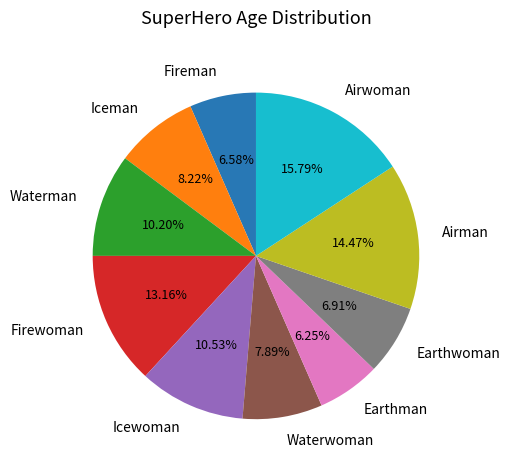

Does any single category account for the majority?

No